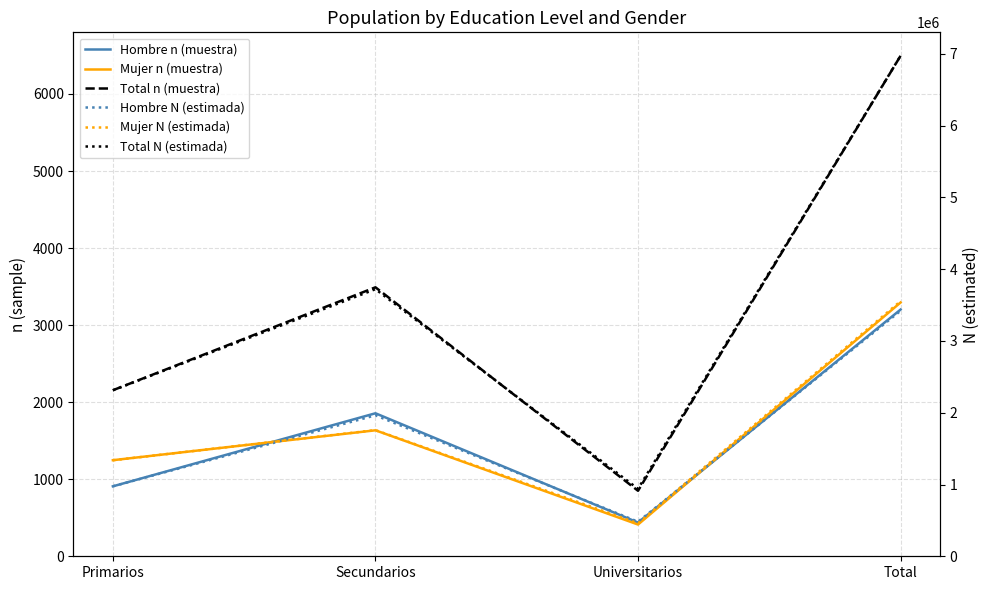

What are all the series names shown in the legend?

Hombre n (muestra), Mujer n (muestra), Total n (muestra), Hombre N (estimada), Mujer N (estimada), Total N (estimada)